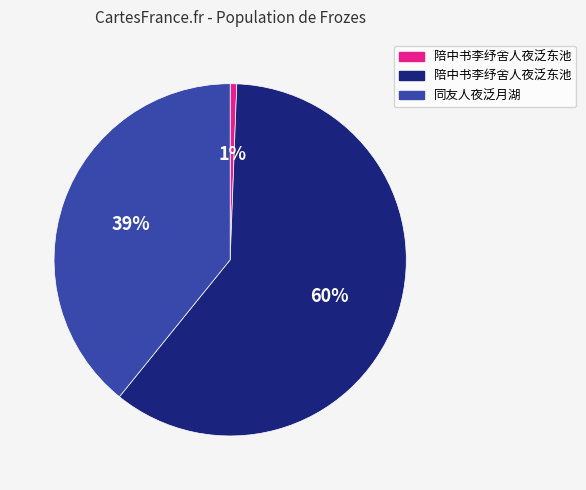

To the nearest percent, what is the average slice percentage?

33%